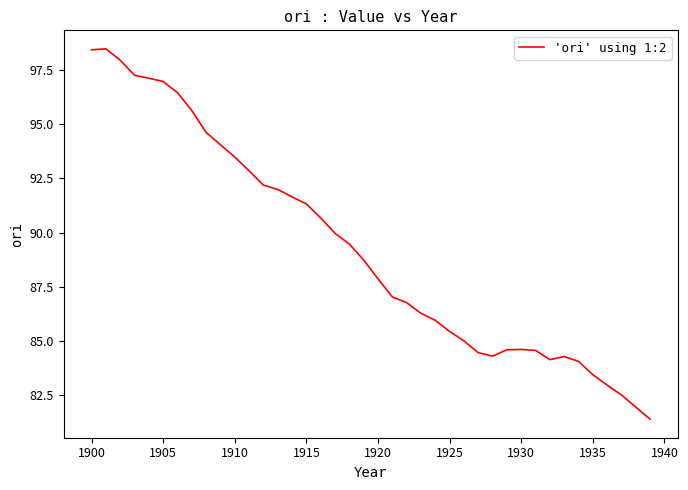

What is the greatest value displayed?

98.5